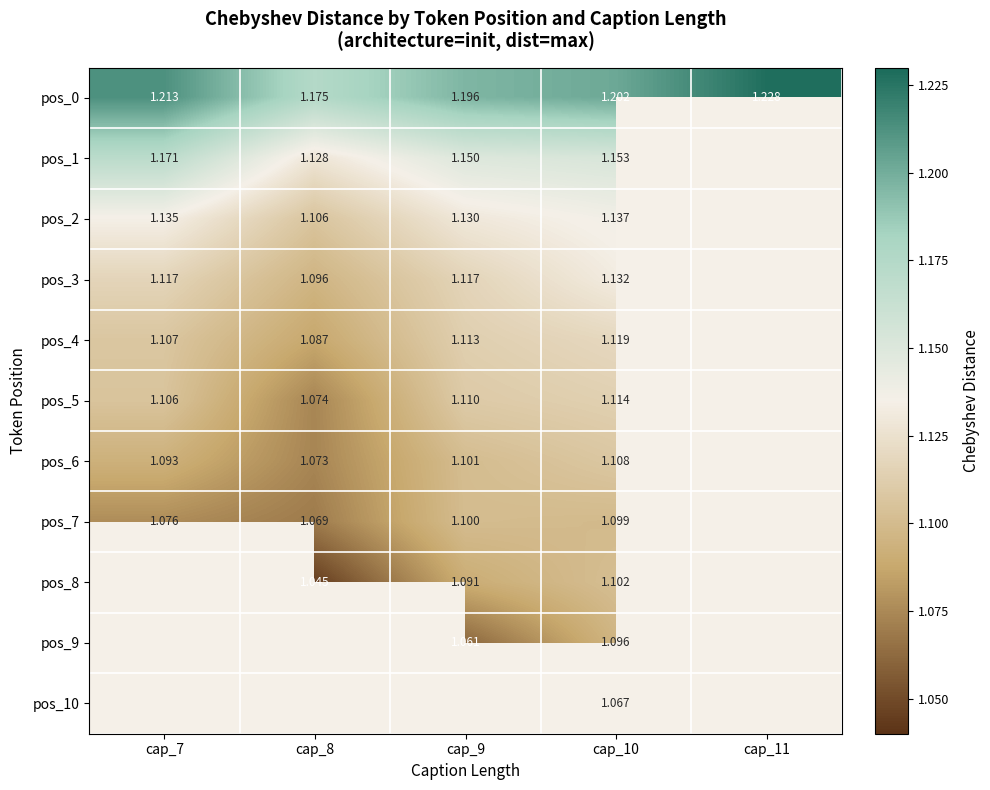

The value of pos_6 at cap_9 is 1.1. True or false?

True